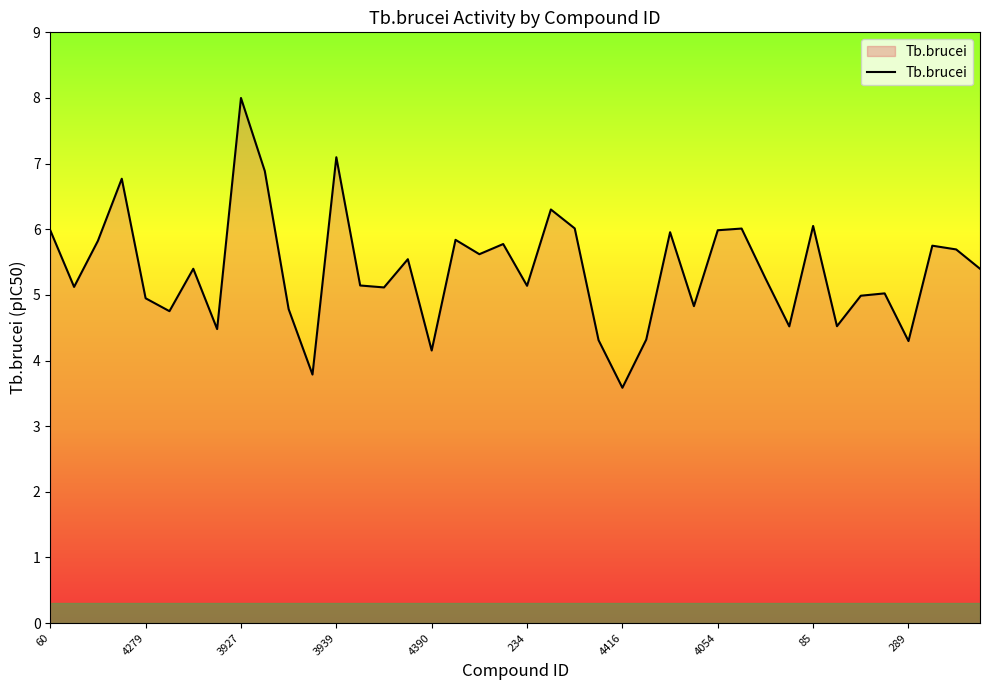

What is the difference between the maximum and minimum values?

4.4